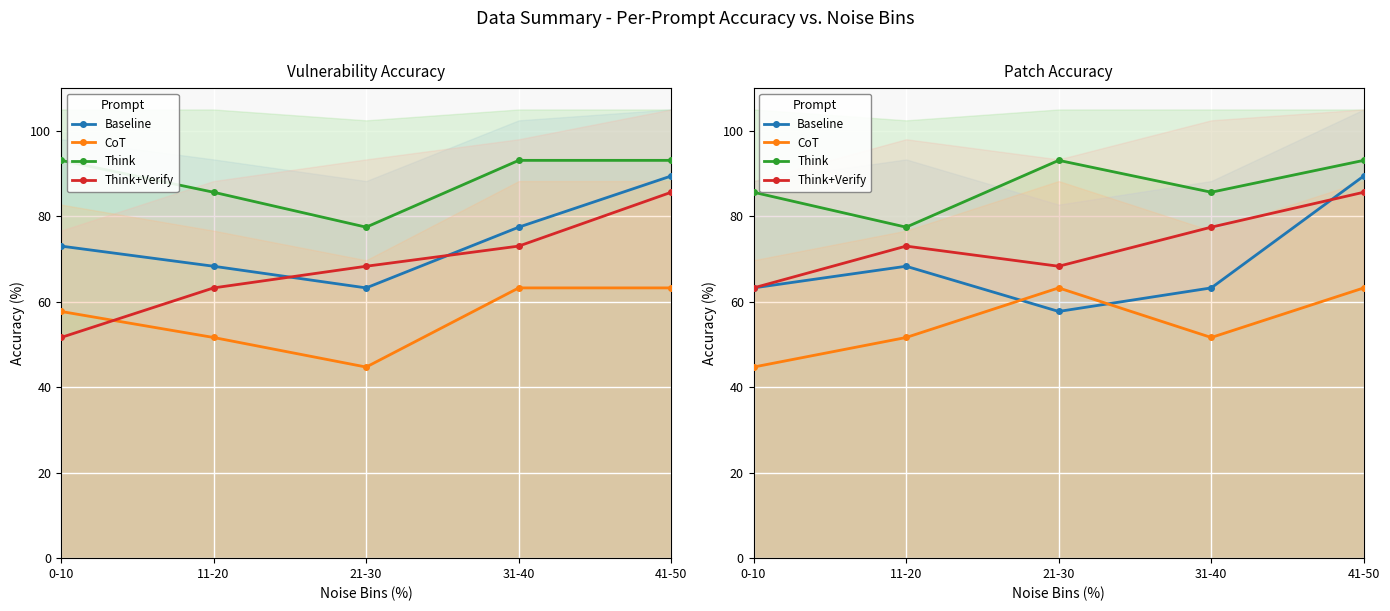

List the labels in order of Baseline value, largest first.

41-50, 11-20, 0-10, 31-40, 21-30